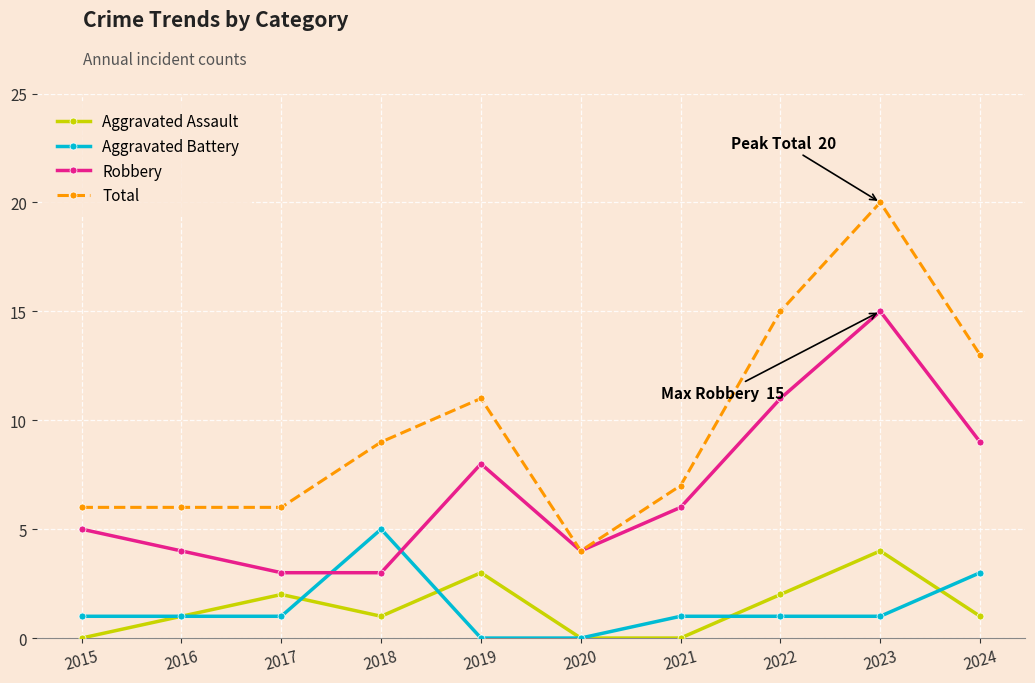

Rank the series at 2015 from highest to lowest value.

Total, Robbery, Aggravated Battery, Aggravated Assault